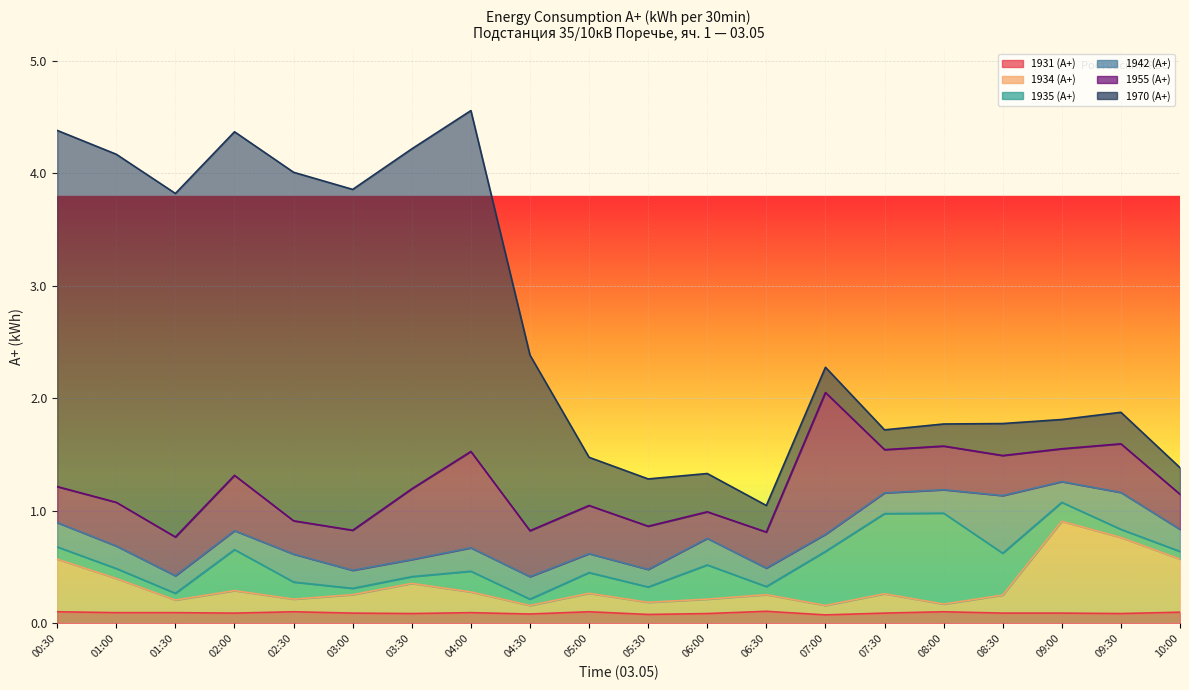

How many interior local valleys does the 1970 (А+) series have?

3